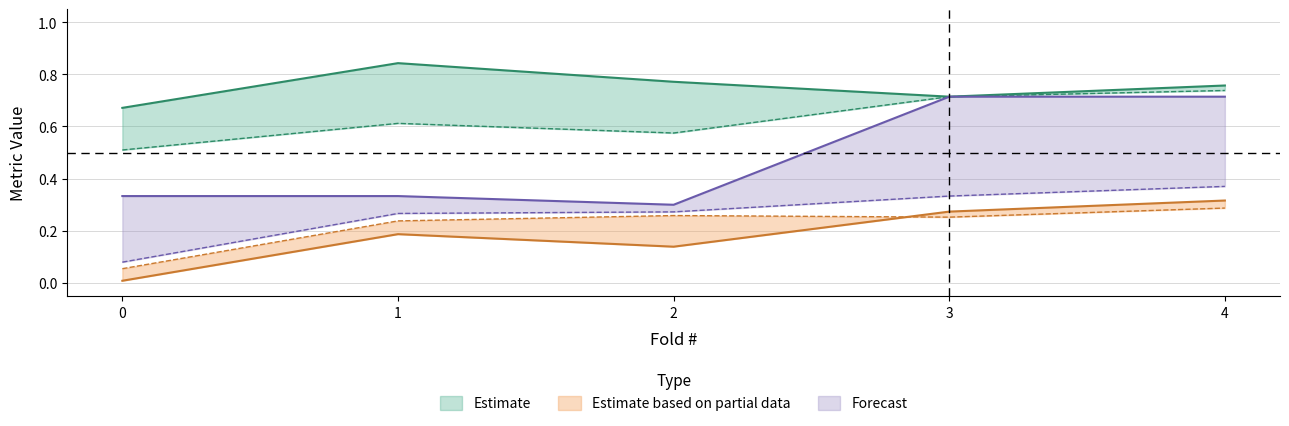

Between 0 and 3, which is larger?

3